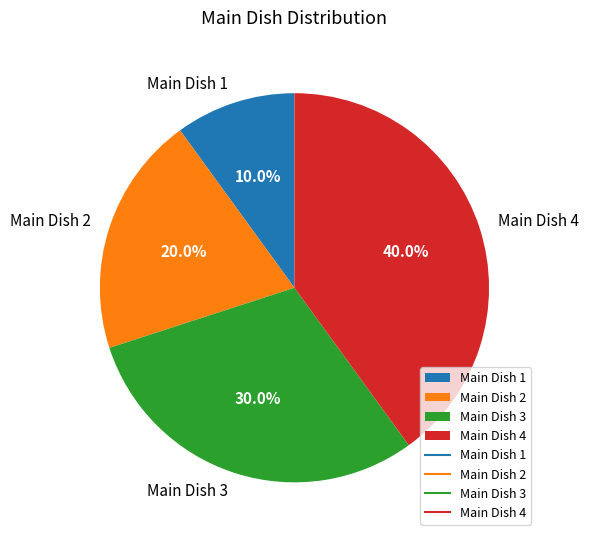

Which has a higher value, Main Dish 2 or Main Dish 4?

Main Dish 4